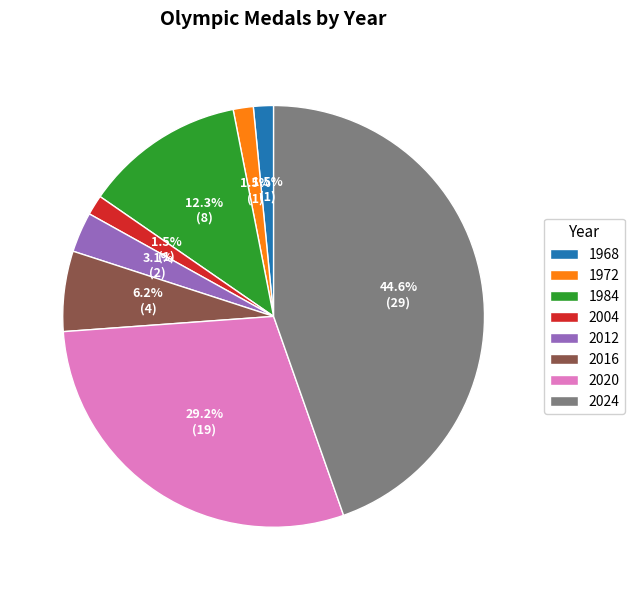

Approximately how many times larger is the value at 2004 compared to 1972?

1.0